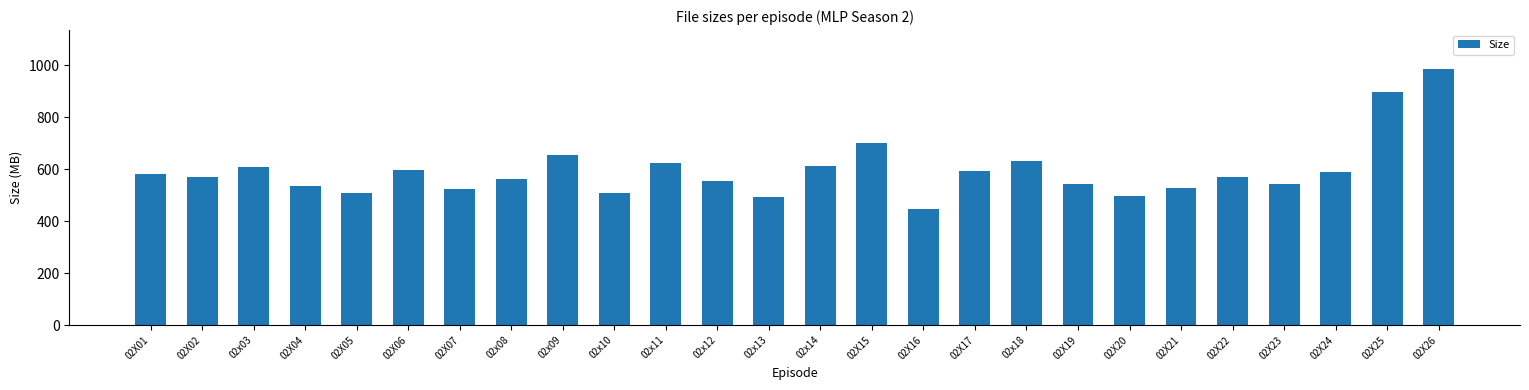

What is the label of the 26th bar from the right?

02X01